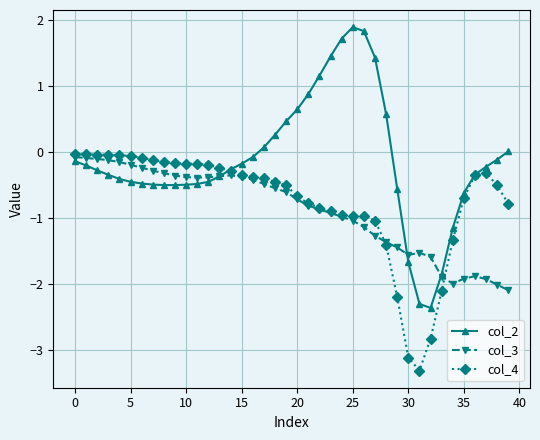

What is the average value of the col_4 series?

-0.7